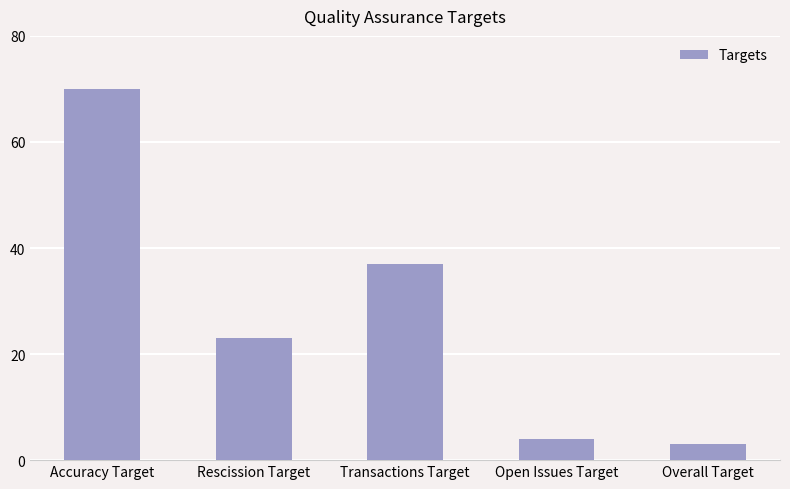

The value at Transactions Target is 37. True or false?

True